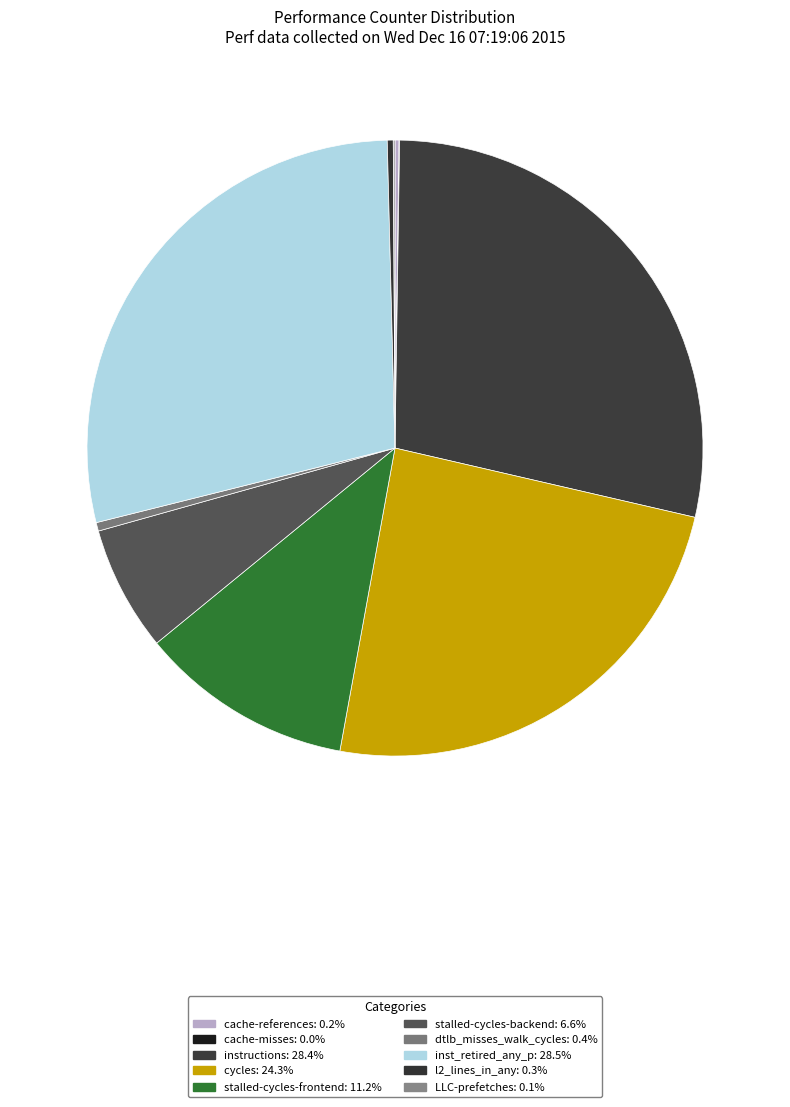

What is the change in value from cache-references to stalled-cycles-backend?

+3456408714